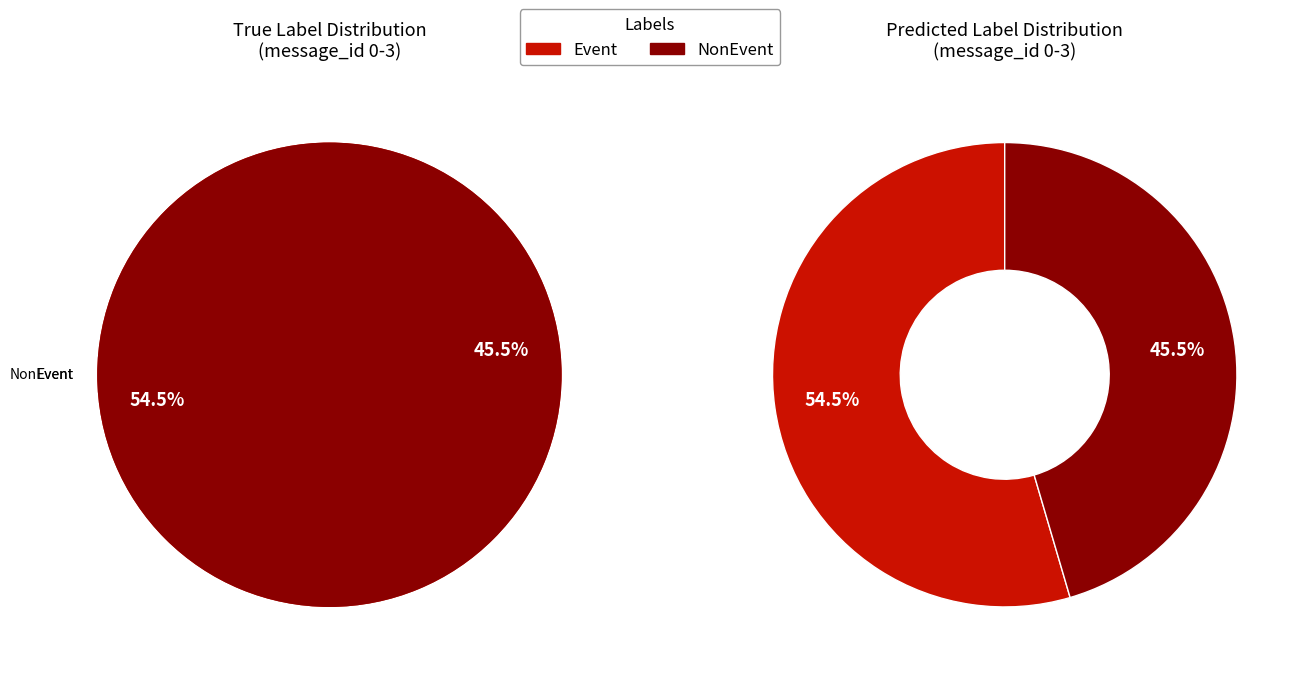

Count the number of slices in the pie.

4